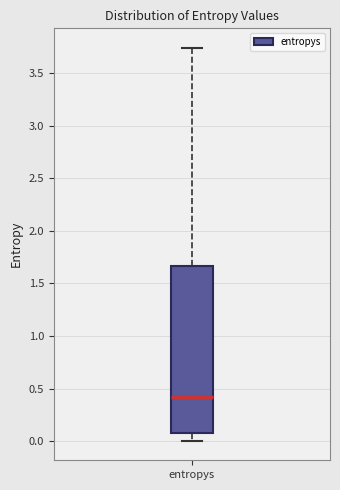

Where does the upper whisker of the box for entropys end on the y-axis? The values are not printed on the chart, so give them approximately, as read against the axis.

3.75